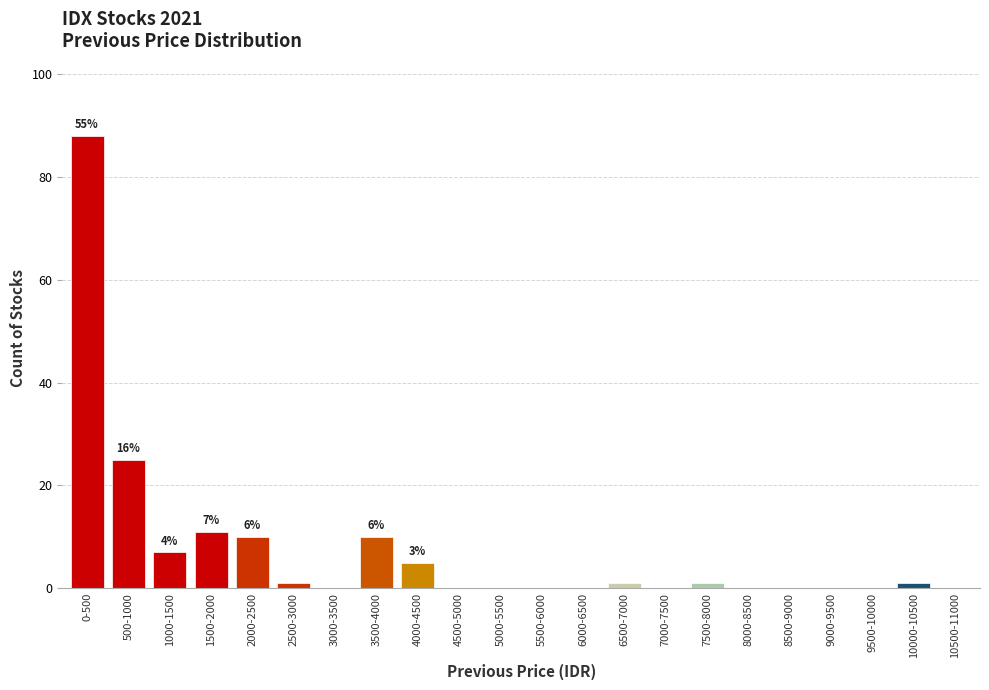

Reading right to left, what are all the values shown in this chart?

10500-11000=0	10000-10500=1	9500-10000=0	9000-9500=0	8500-9000=0	8000-8500=0	7500-8000=1	7000-7500=0	6500-7000=1	6000-6500=0	5500-6000=0	5000-5500=0	4500-5000=0	4000-4500=5	3500-4000=10	3000-3500=0	2500-3000=1	2000-2500=10	1500-2000=11	1000-1500=7	500-1000=25	0-500=88